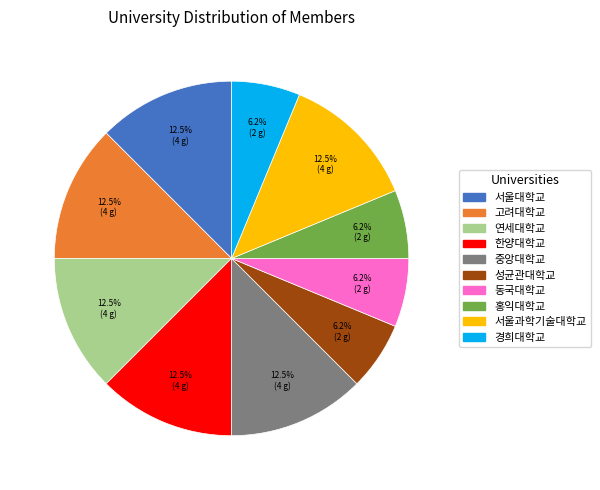

Does 성균관대학교 represent more than half of the total?

No